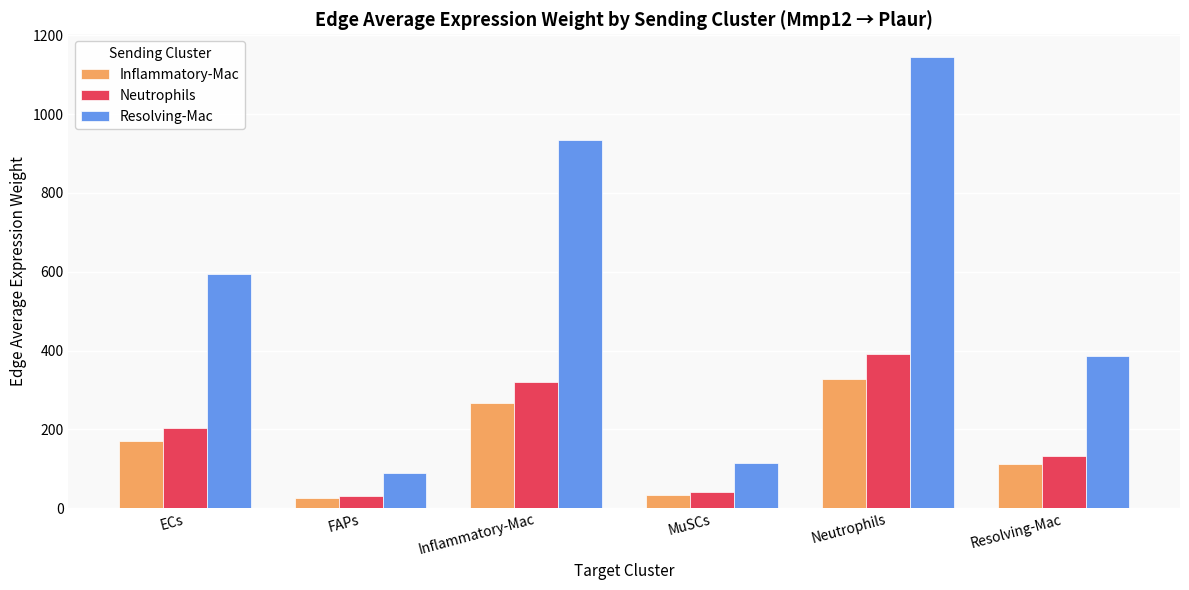

What are all the series names shown in the legend?

Inflammatory-Mac, Neutrophils, Resolving-Mac